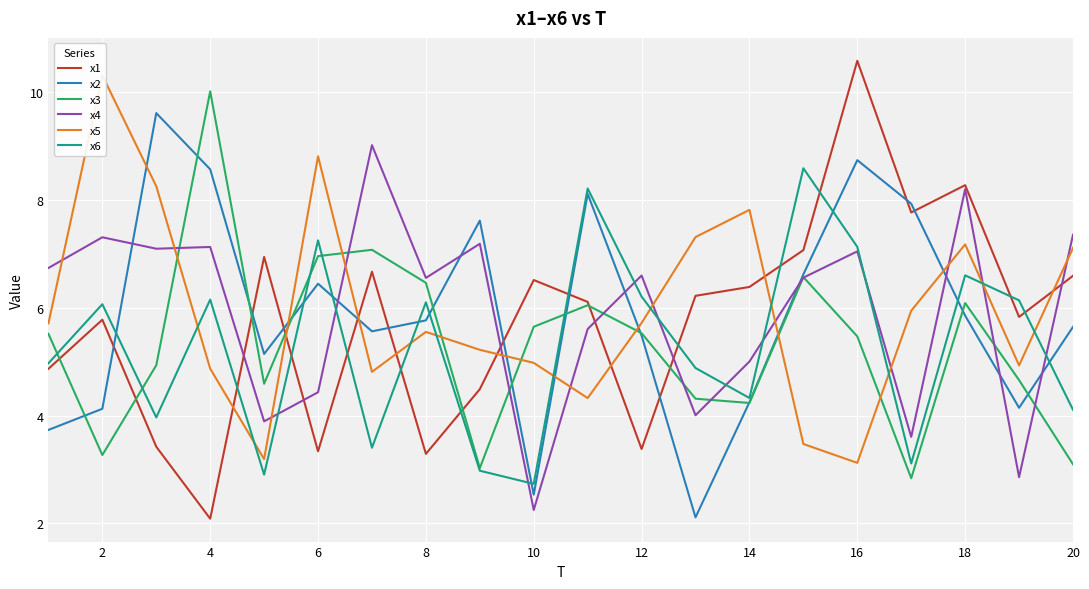

How many times do x2 and x3 cross each other?

11